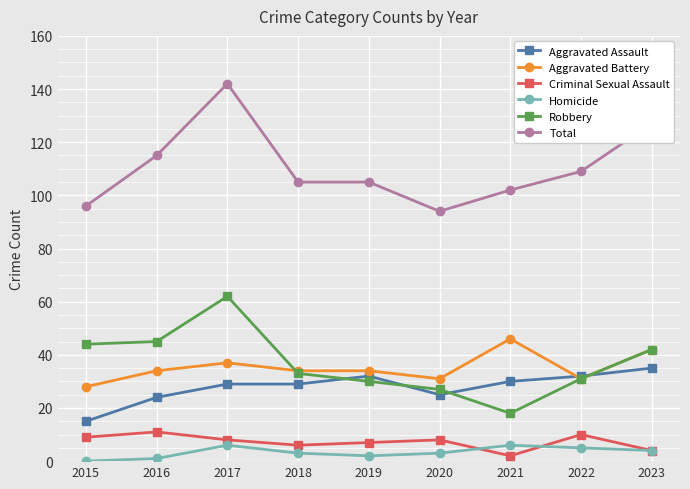

Read the Total value at 2017.

142